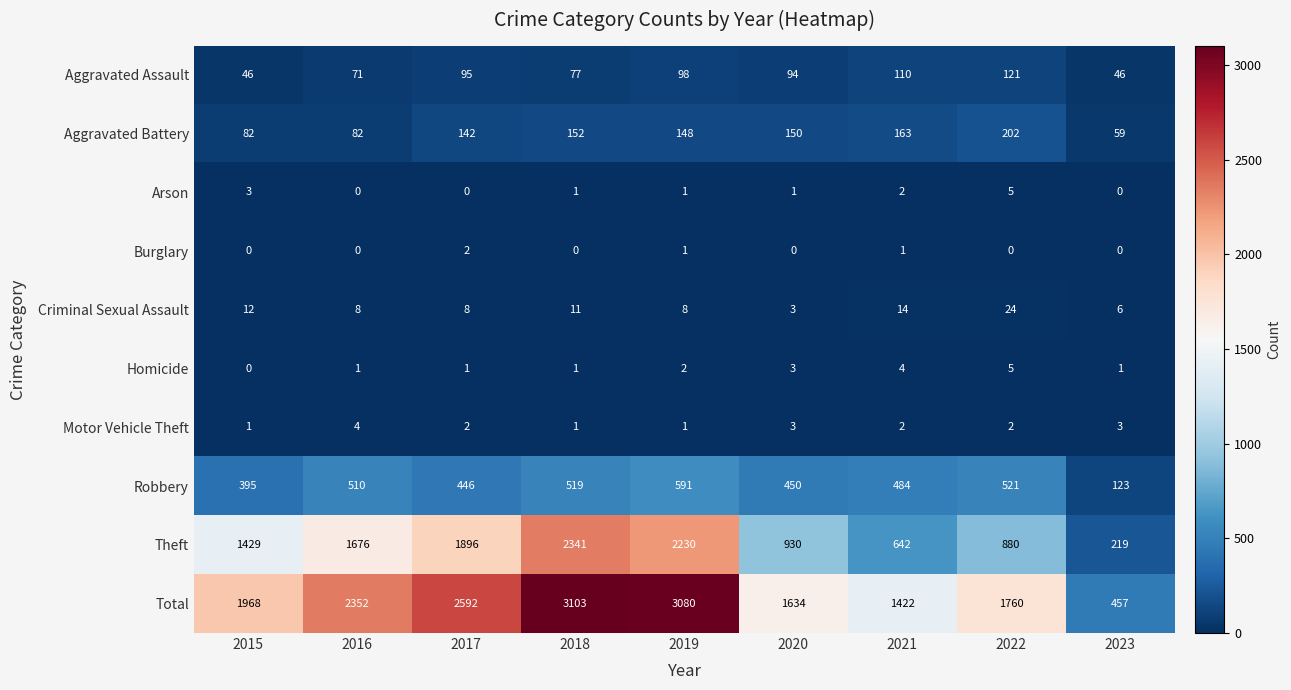

Rank the categories by Theft value from highest to lowest.

2018, 2019, 2017, 2016, 2015, 2020, 2022, 2021, 2023